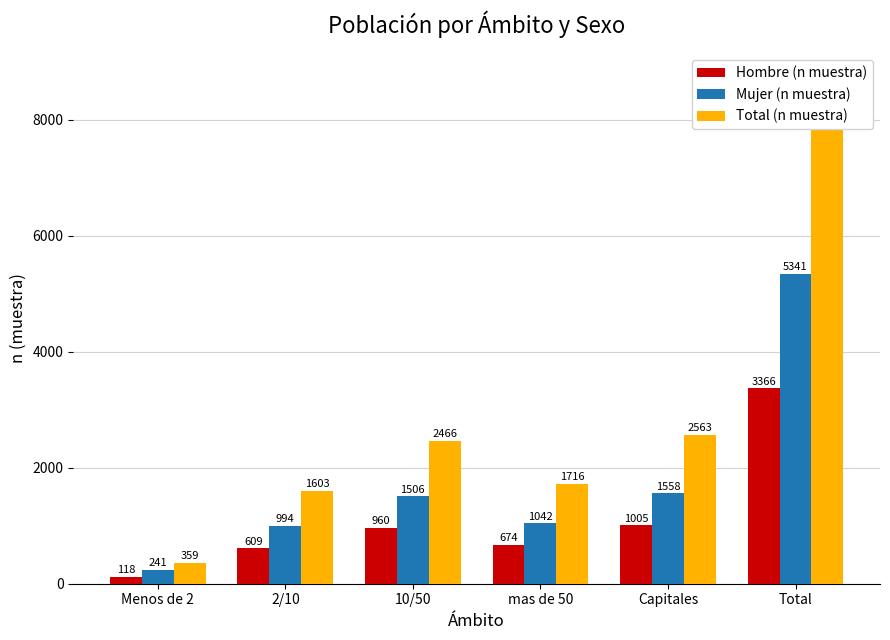

At 10/50, list the series in order from smallest to largest.

Hombre (n muestra), Mujer (n muestra), Total (n muestra)